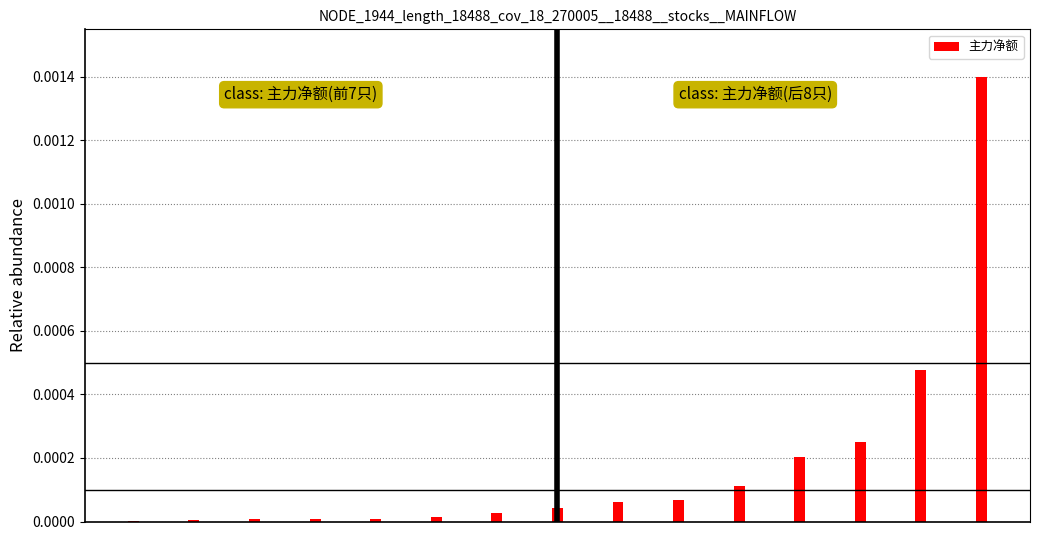

List the labels in order of value, largest first.

14, 13, 12, 11, 10, 9, 8, 7, 6, 5, 4, 3, 2, 1, 0